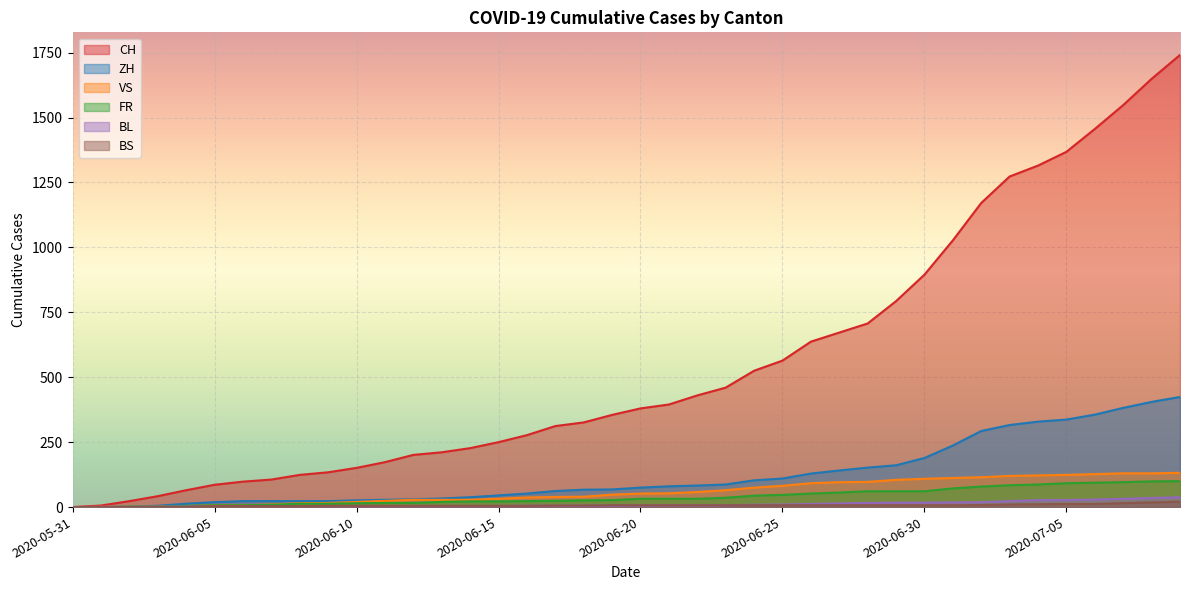

List the labels in order of BS value, largest first.

2020-07-09, 2020-07-08, 2020-07-07, 2020-07-05, 2020-07-06, 2020-07-04, 2020-07-03, 2020-07-02, 2020-06-19, 2020-06-20, 2020-06-21, 2020-06-22, 2020-06-23, 2020-06-24, 2020-06-25, 2020-06-26, 2020-06-27, 2020-06-28, 2020-06-29, 2020-06-30, 2020-07-01, 2020-06-17, 2020-06-18, 2020-06-09, 2020-06-10, 2020-06-11, 2020-06-12, 2020-06-13, 2020-06-14, 2020-06-15, 2020-06-16, 2020-06-05, 2020-06-06, 2020-06-07, 2020-06-08, 2020-06-03, 2020-06-04, 2020-05-31, 2020-06-01, 2020-06-02